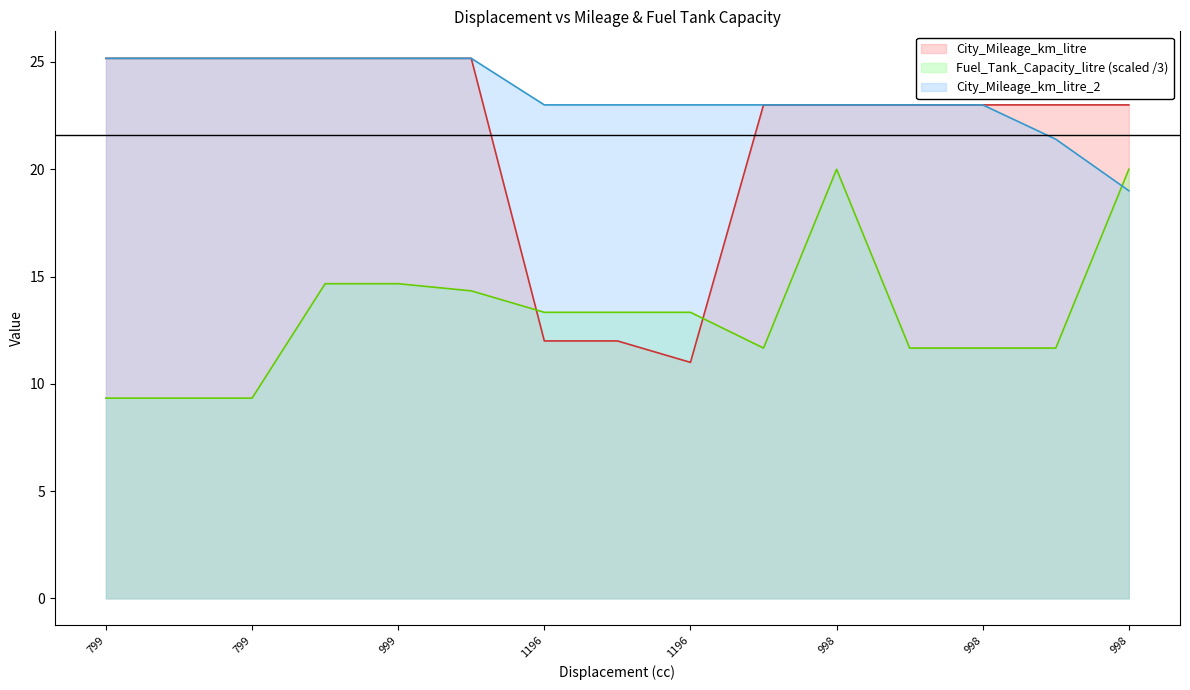

True or false: City_Mileage_km_litre has a value of 25.2 at 999.

True